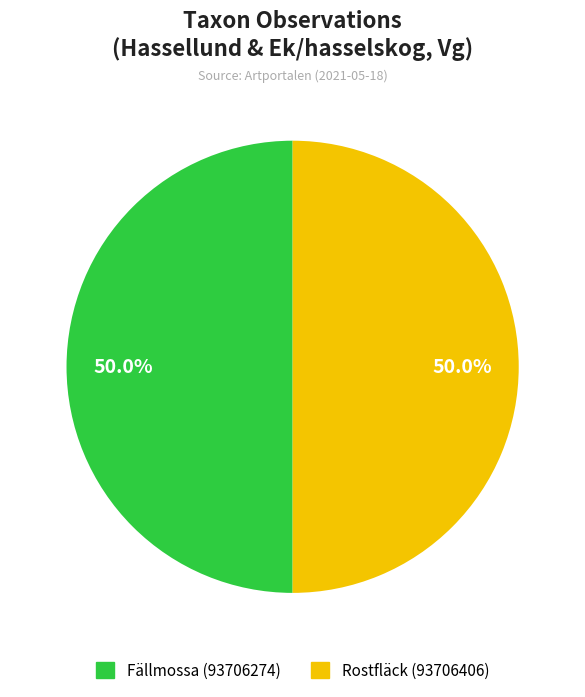

How many slices are in this pie chart?

2